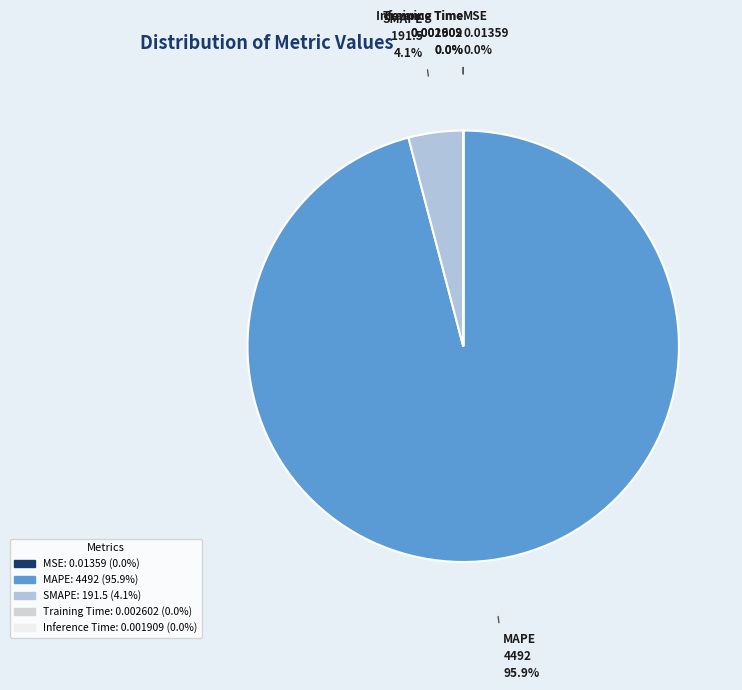

Is MAPE the majority of the pie?

Yes